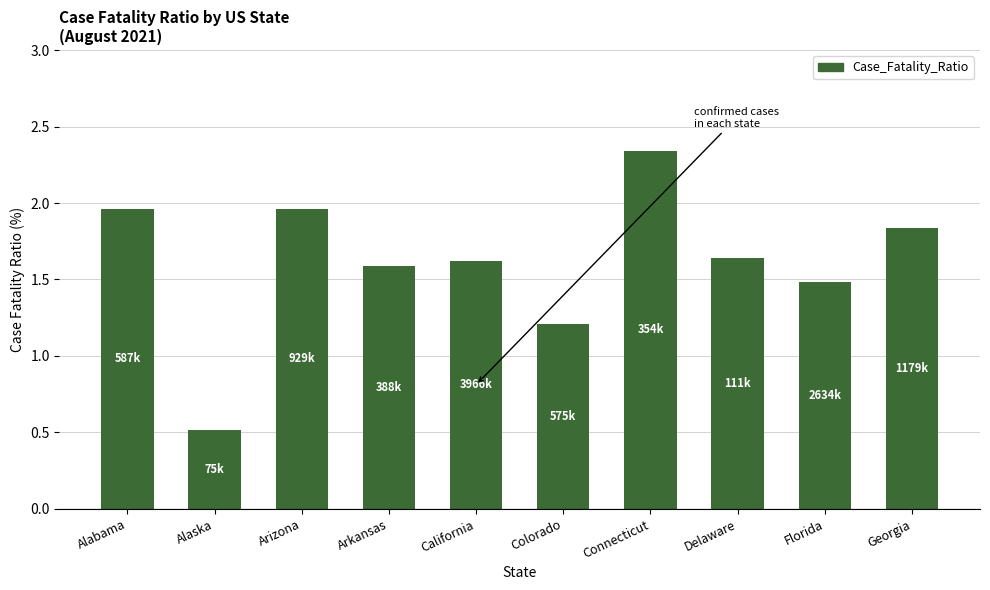

What is the difference between the second highest and second lowest values?

0.8